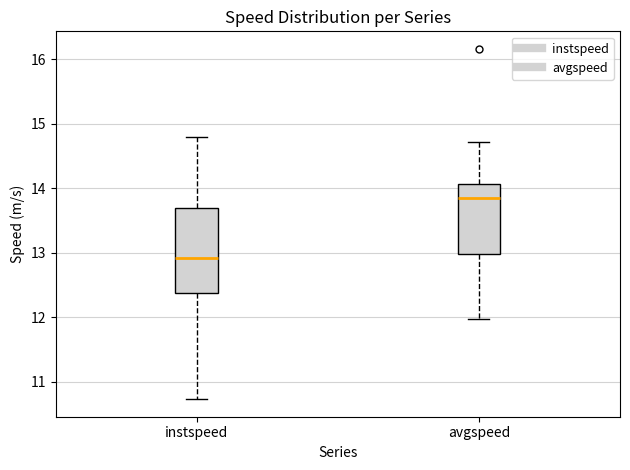

Where does the lower whisker of the box for avgspeed end on the y-axis? The values are not printed on the chart, so give them approximately, as read against the axis.

12.0